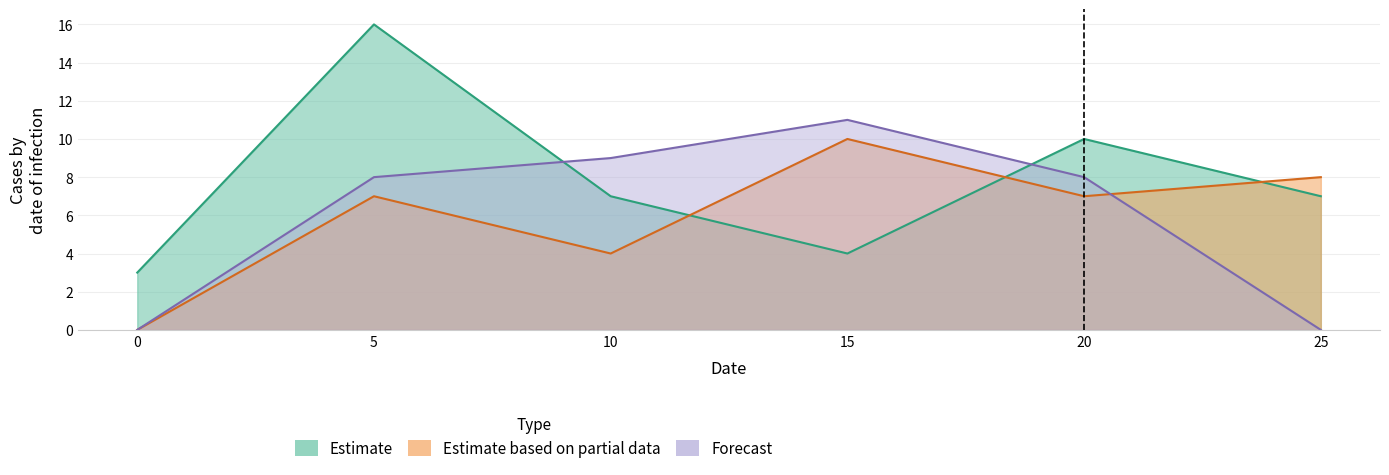

At which label is Estimate closest to 9?

20